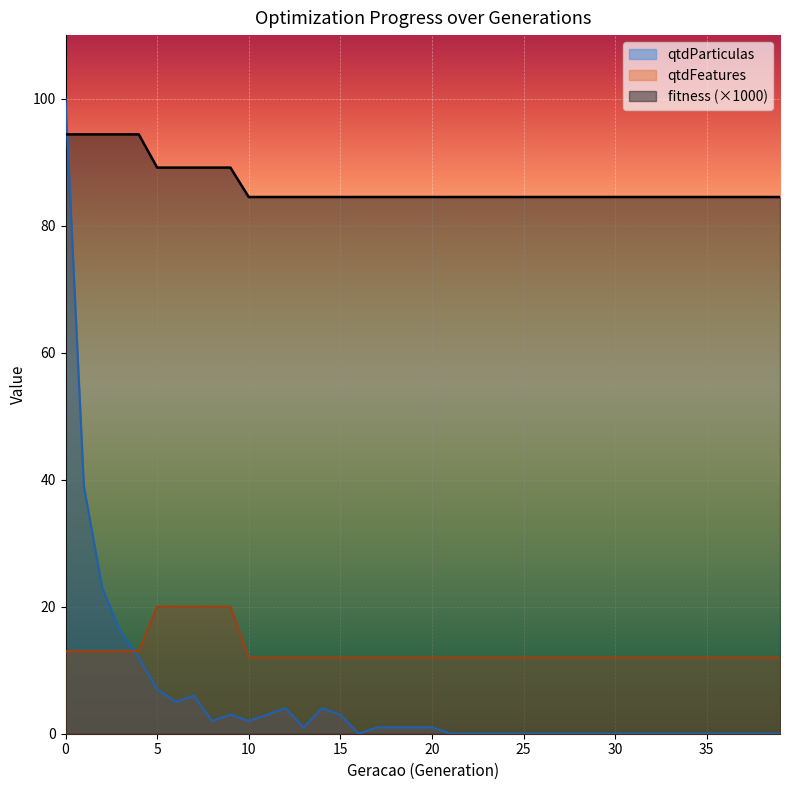

Reading left to right, transcribe all the data shown in this chart.

qtdParticulas: 0=100.0	1=39.0	2=23.0	3=16.0	4=12.0	5=7.0	6=5.0	7=6.0	8=2.0	9=3.0	10=2.0	11=3.0	12=4.0	13=1.0	14=4.0	15=3.0	16=0.0	17=1.0	18=1.0	19=1.0	20=1.0	21=0.0	22=0.0	23=0.0	24=0.0	25=0.0	26=0.0	27=0.0	28=0.0	29=0.0	30=0.0	31=0.0	32=0.0	33=0.0	34=0.0	35=0.0	36=0.0	37=0.0	38=0.0	39=0.0
qtdFeatures: 0=13.0	1=13.0	2=13.0	3=13.0	4=13.0	5=20.0	6=20.0	7=20.0	8=20.0	9=20.0	10=12.0	11=12.0	12=12.0	13=12.0	14=12.0	15=12.0	16=12.0	17=12.0	18=12.0	19=12.0	20=12.0	21=12.0	22=12.0	23=12.0	24=12.0	25=12.0	26=12.0	27=12.0	28=12.0	29=12.0	30=12.0	31=12.0	32=12.0	33=12.0	34=12.0	35=12.0	36=12.0	37=12.0	38=12.0	39=12.0
fitness: 0=94.4	1=94.4	2=94.4	3=94.4	4=94.4	5=89.1	6=89.1	7=89.1	8=89.1	9=89.1	10=84.5	11=84.5	12=84.5	13=84.5	14=84.5	15=84.5	16=84.5	17=84.5	18=84.5	19=84.5	20=84.5	21=84.5	22=84.5	23=84.5	24=84.5	25=84.5	26=84.5	27=84.5	28=84.5	29=84.5	30=84.5	31=84.5	32=84.5	33=84.5	34=84.5	35=84.5	36=84.5	37=84.5	38=84.5	39=84.5